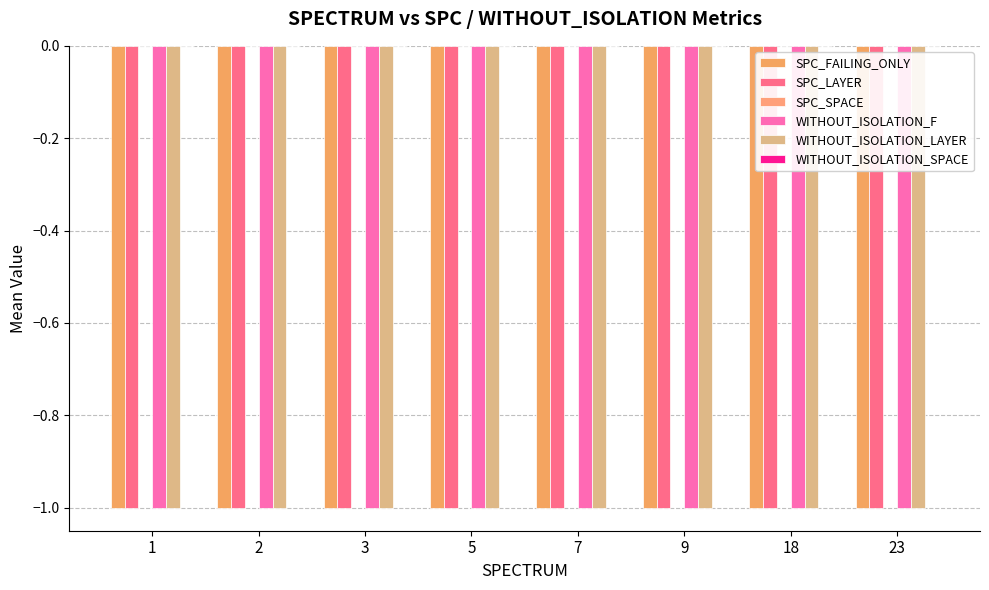

Rank the series at 3 from highest to lowest value.

SPC_SPACE, WITHOUT_ISOLATION_SPACE, SPC_FAILING_ONLY, SPC_LAYER, WITHOUT_ISOLATION_F, WITHOUT_ISOLATION_LAYER